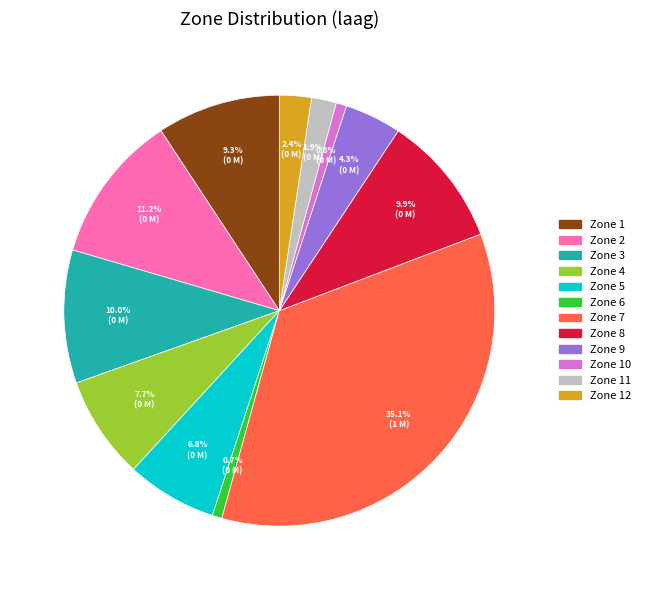

The Zone 2 slice represents 3% of the pie. True or false?

False